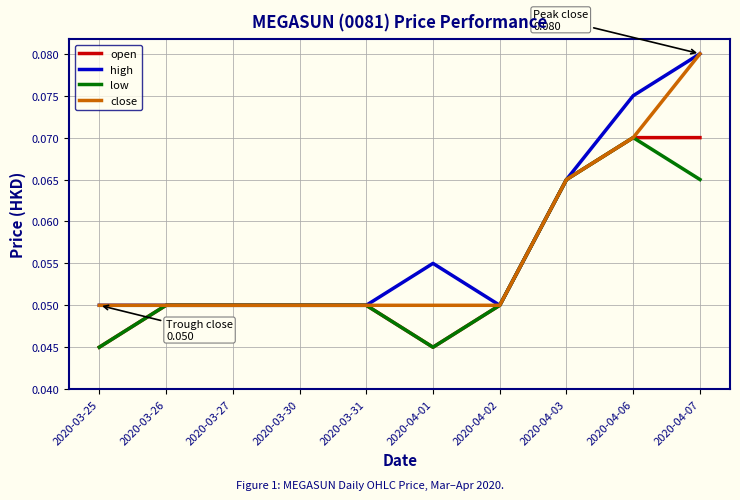

Which series changed the most between 2020-04-03 and 2020-04-06?

high